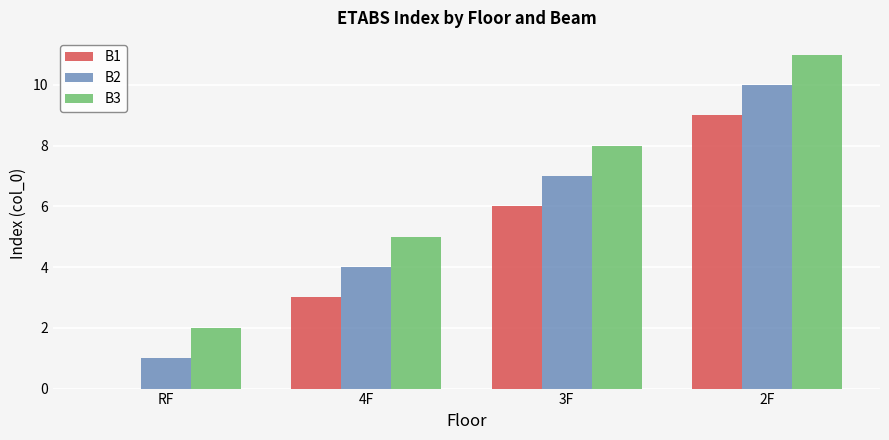

Reading left to right, extract all data points from this chart.

B1: 0	3	6	9
B2: 1	4	7	10
B3: 2	5	8	11